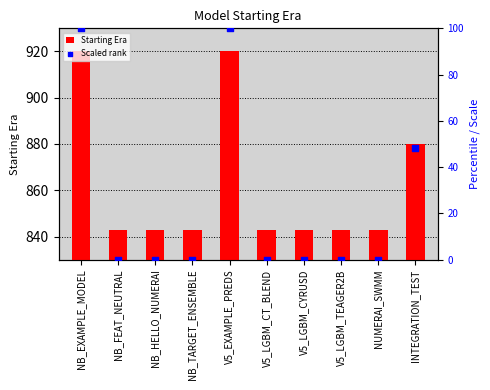

At which category is the sum across all series the highest?

NB_EXAMPLE_MODEL